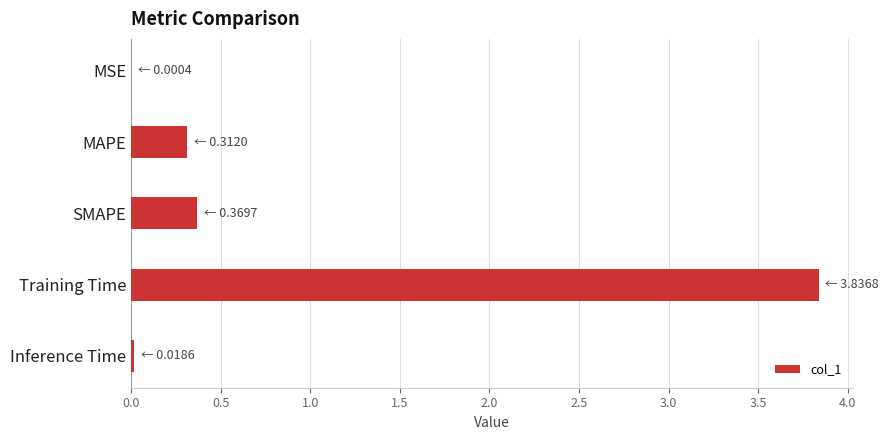

The chart shows a value of 0.0 at Inference Time. True or false?

True